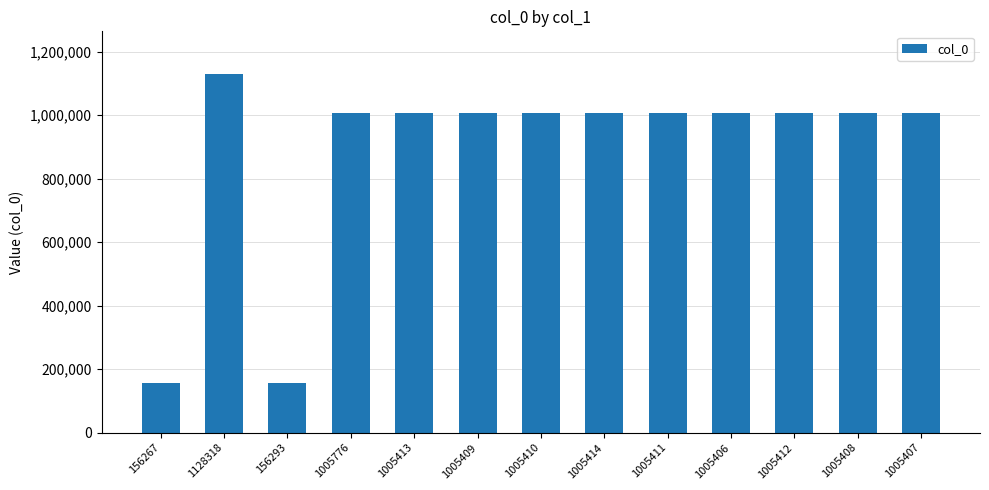

What position from the right is 1005411?

5